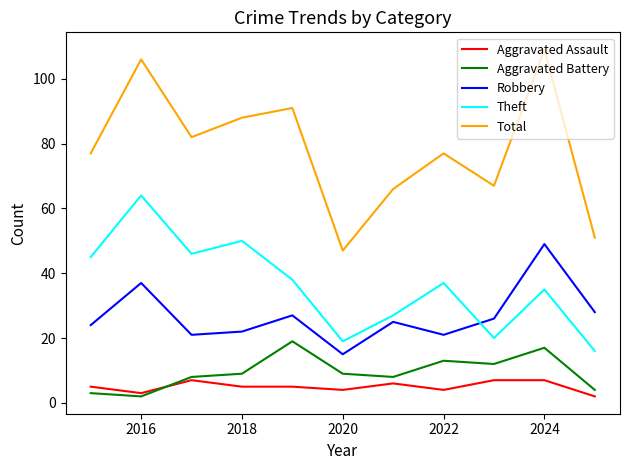

What is the maximum value shown in the chart?

109